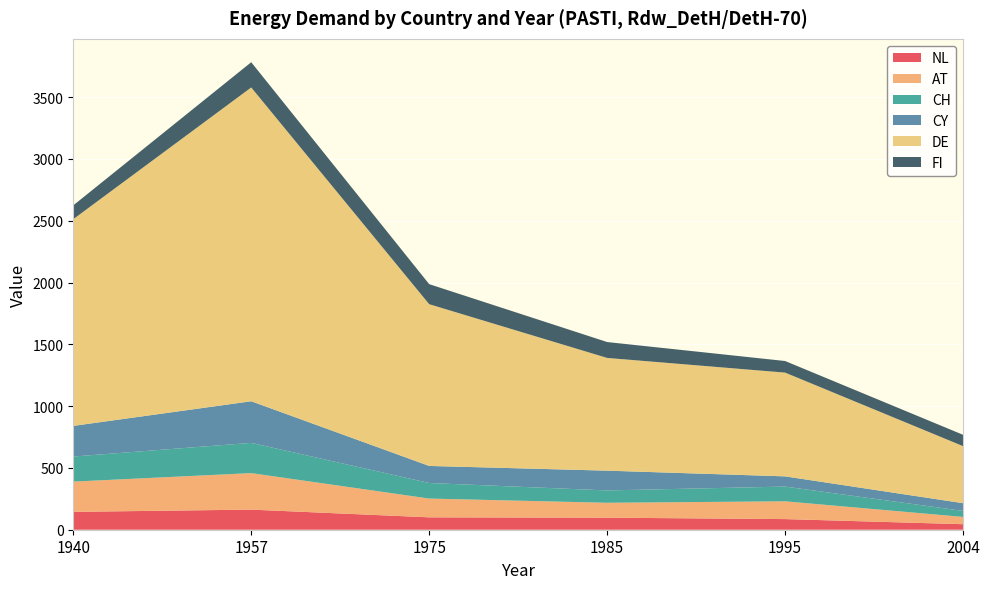

Reading left to right, transcribe all the data shown in this chart.

NL: 1940=144.6	1957=162.7	1975=100.2	1985=97.5	1995=86.0	2004=44.7
AT: 1940=244.7	1957=295.3	1975=151.9	1985=120.5	1995=143.9	2004=58.8
CH: 1940=202.9	1957=244.8	1975=125.9	1985=99.9	1995=119.3	2004=48.8
CY: 1940=247.8	1957=336.6	1975=137.9	1985=159.9	1995=82.5	2004=62.3
DE: 1940=1672.7	1957=2539.0	1975=1308.7	1985=912.1	1995=839.5	2004=461.6
FI: 1940=111.7	1957=204.2	1975=162.2	1985=128.5	1995=93.8	2004=91.7